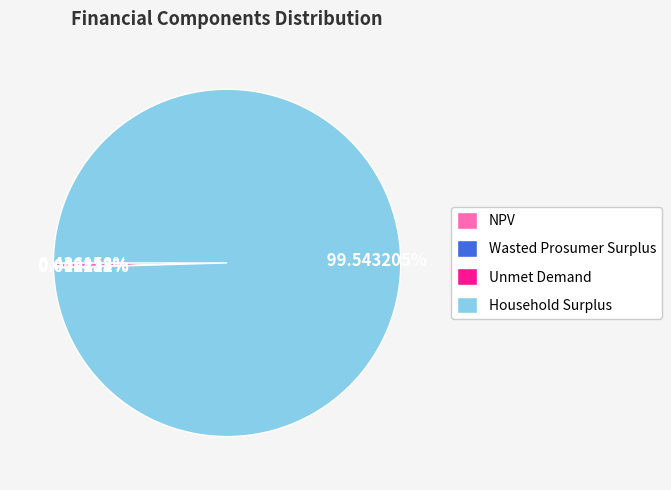

Does Household Surplus account for over 50% of the chart?

Yes